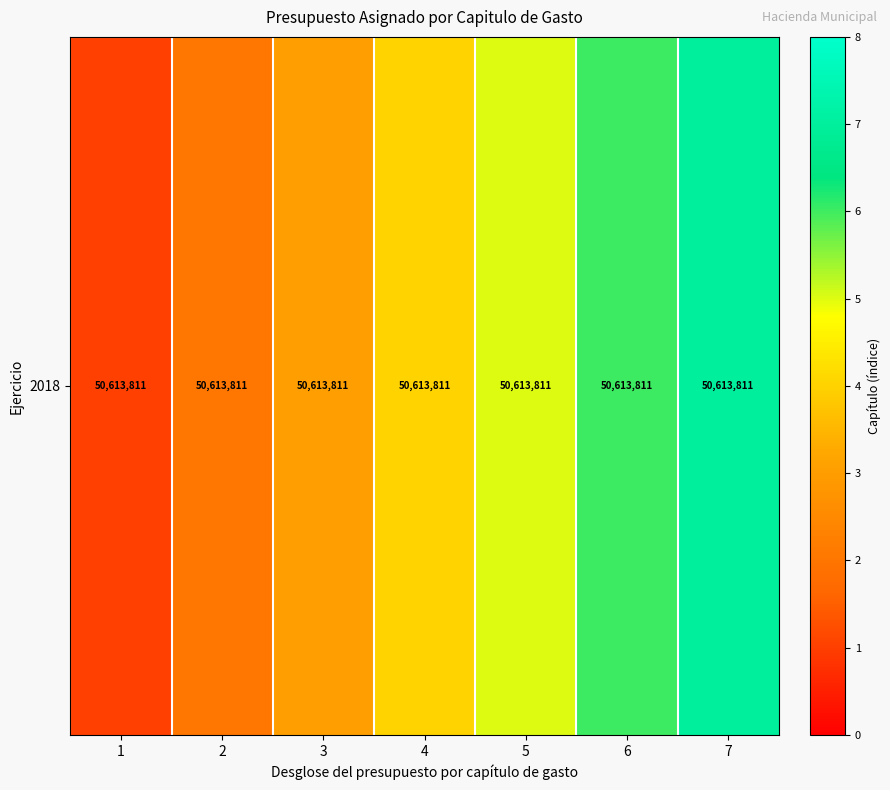

What is the average value?

4